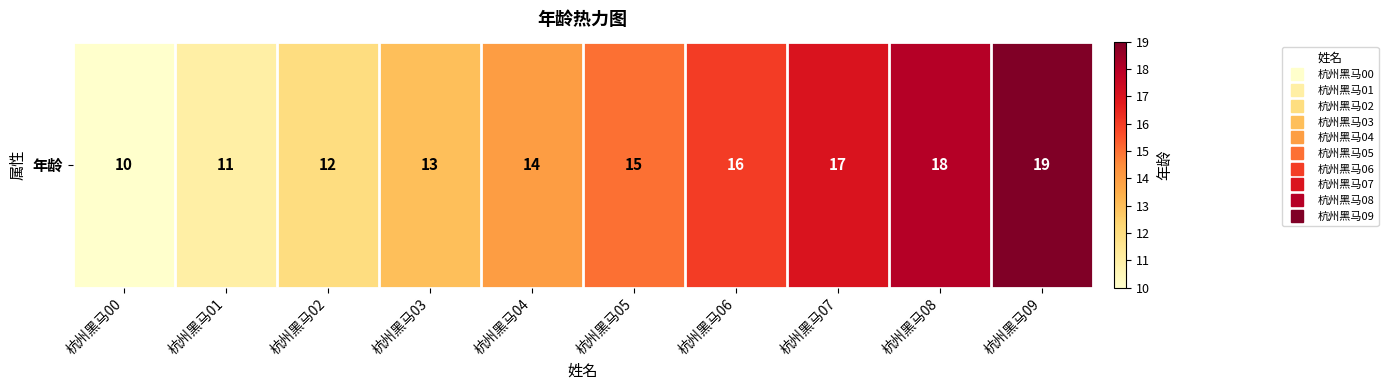

How many data points are above 15?

4